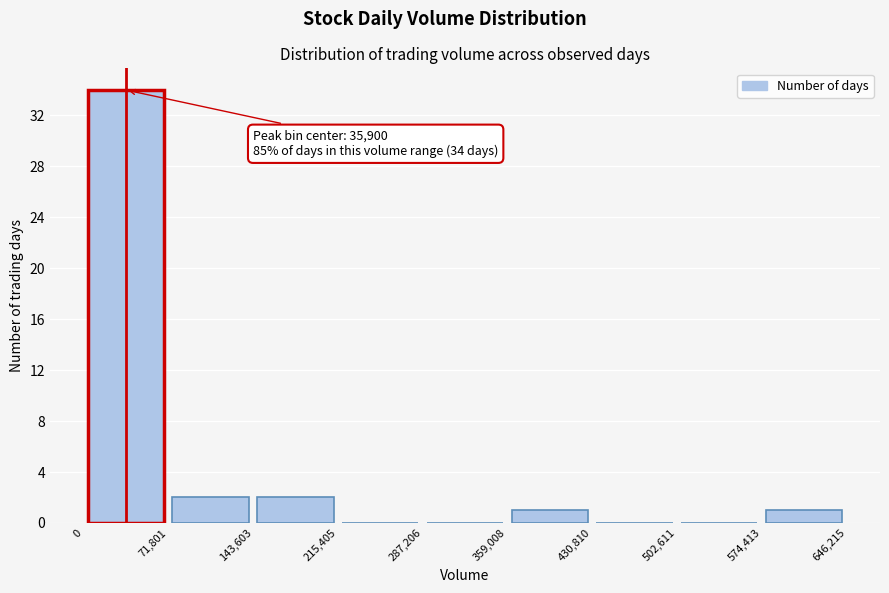

Over which range of the x-axis is the bar tallest?

0 to 71,801